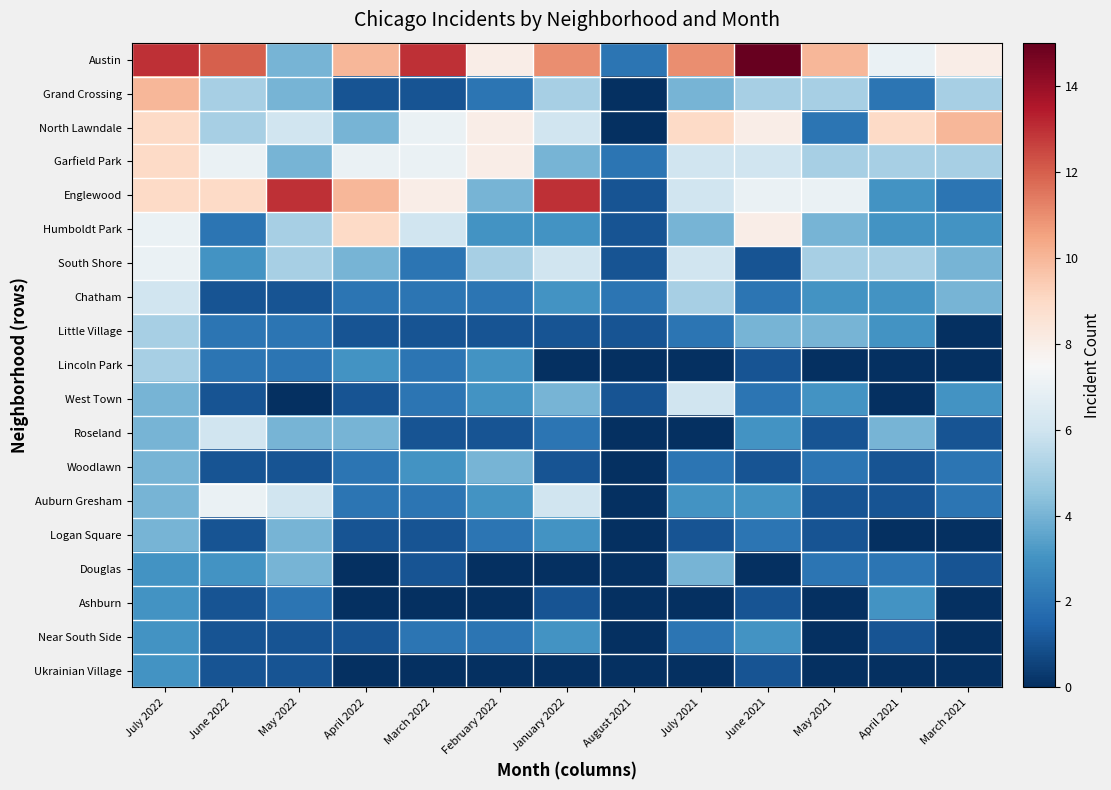

Reading left to right, transcribe all the data shown in this chart.

Austin: July 2022=13	June 2022=12	May 2022=4	April 2022=10	March 2022=13	February 2022=8	January 2022=11	August 2021=2	July 2021=11	June 2021=15	May 2021=10	April 2021=7	March 2021=8
Grand Crossing: July 2022=10	June 2022=5	May 2022=4	April 2022=1	March 2022=1	February 2022=2	January 2022=5	August 2021=0	July 2021=4	June 2021=5	May 2021=5	April 2021=2	March 2021=5
North Lawndale: July 2022=9	June 2022=5	May 2022=6	April 2022=4	March 2022=7	February 2022=8	January 2022=6	August 2021=0	July 2021=9	June 2021=8	May 2021=2	April 2021=9	March 2021=10
Garfield Park: July 2022=9	June 2022=7	May 2022=4	April 2022=7	March 2022=7	February 2022=8	January 2022=4	August 2021=2	July 2021=6	June 2021=6	May 2021=5	April 2021=5	March 2021=5
Englewood: July 2022=9	June 2022=9	May 2022=13	April 2022=10	March 2022=8	February 2022=4	January 2022=13	August 2021=1	July 2021=6	June 2021=7	May 2021=7	April 2021=3	March 2021=2
Humboldt Park: July 2022=7	June 2022=2	May 2022=5	April 2022=9	March 2022=6	February 2022=3	January 2022=3	August 2021=1	July 2021=4	June 2021=8	May 2021=4	April 2021=3	March 2021=3
South Shore: July 2022=7	June 2022=3	May 2022=5	April 2022=4	March 2022=2	February 2022=5	January 2022=6	August 2021=1	July 2021=6	June 2021=1	May 2021=5	April 2021=5	March 2021=4
Chatham: July 2022=6	June 2022=1	May 2022=1	April 2022=2	March 2022=2	February 2022=2	January 2022=3	August 2021=2	July 2021=5	June 2021=2	May 2021=3	April 2021=3	March 2021=4
Little Village: July 2022=5	June 2022=2	May 2022=2	April 2022=1	March 2022=1	February 2022=1	January 2022=1	August 2021=1	July 2021=2	June 2021=4	May 2021=4	April 2021=3	March 2021=0
Lincoln Park: July 2022=5	June 2022=2	May 2022=2	April 2022=3	March 2022=2	February 2022=3	January 2022=0	August 2021=0	July 2021=0	June 2021=1	May 2021=0	April 2021=0	March 2021=0
West Town: July 2022=4	June 2022=1	May 2022=0	April 2022=1	March 2022=2	February 2022=3	January 2022=4	August 2021=1	July 2021=6	June 2021=2	May 2021=3	April 2021=0	March 2021=3
Roseland: July 2022=4	June 2022=6	May 2022=4	April 2022=4	March 2022=1	February 2022=1	January 2022=2	August 2021=0	July 2021=0	June 2021=3	May 2021=1	April 2021=4	March 2021=1
Woodlawn: July 2022=4	June 2022=1	May 2022=1	April 2022=2	March 2022=3	February 2022=4	January 2022=1	August 2021=0	July 2021=2	June 2021=1	May 2021=2	April 2021=1	March 2021=2
Auburn Gresham: July 2022=4	June 2022=7	May 2022=6	April 2022=2	March 2022=2	February 2022=3	January 2022=6	August 2021=0	July 2021=3	June 2021=3	May 2021=1	April 2021=1	March 2021=2
Logan Square: July 2022=4	June 2022=1	May 2022=4	April 2022=1	March 2022=1	February 2022=2	January 2022=3	August 2021=0	July 2021=1	June 2021=2	May 2021=1	April 2021=0	March 2021=0
Douglas: July 2022=3	June 2022=3	May 2022=4	April 2022=0	March 2022=1	February 2022=0	January 2022=0	August 2021=0	July 2021=4	June 2021=0	May 2021=2	April 2021=2	March 2021=1
Ashburn: July 2022=3	June 2022=1	May 2022=2	April 2022=0	March 2022=0	February 2022=0	January 2022=1	August 2021=0	July 2021=0	June 2021=1	May 2021=0	April 2021=3	March 2021=0
Near South Side: July 2022=3	June 2022=1	May 2022=1	April 2022=1	March 2022=2	February 2022=2	January 2022=3	August 2021=0	July 2021=2	June 2021=3	May 2021=0	April 2021=1	March 2021=0
Ukrainian Village: July 2022=3	June 2022=1	May 2022=1	April 2022=0	March 2022=0	February 2022=0	January 2022=0	August 2021=0	July 2021=0	June 2021=1	May 2021=0	April 2021=0	March 2021=0